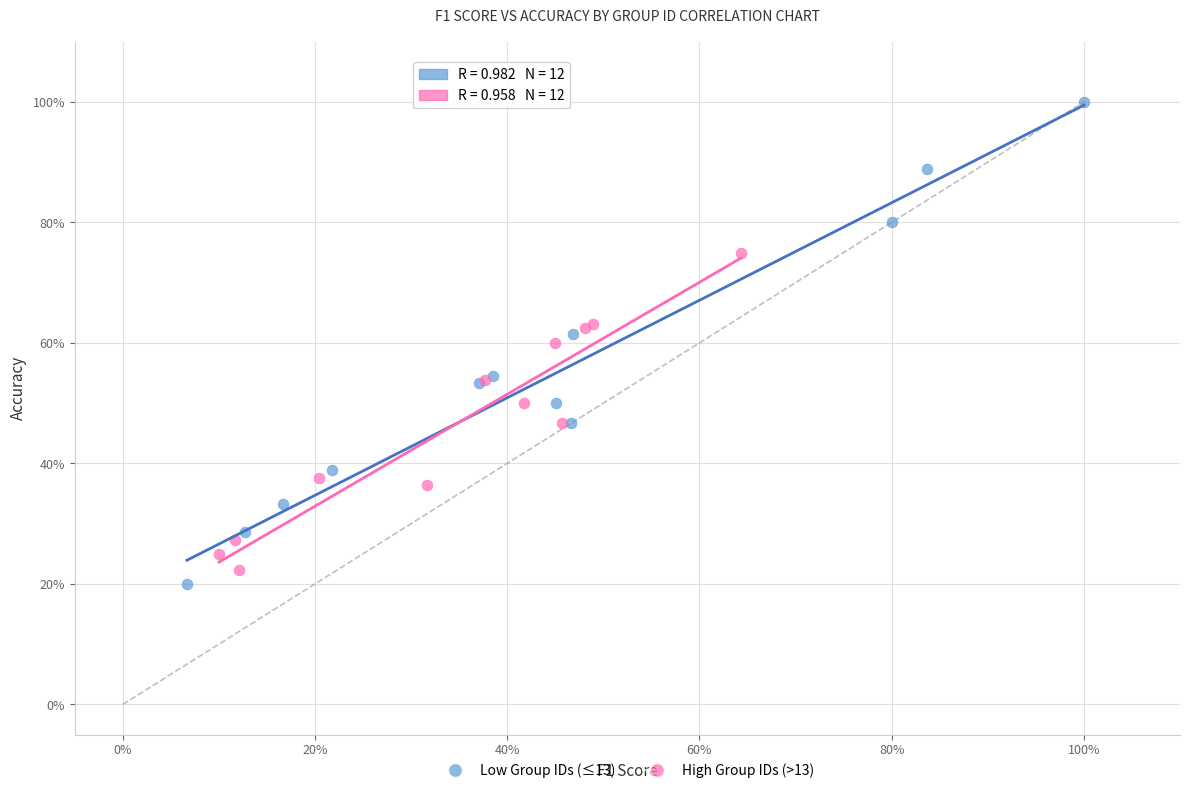

What are all the series names shown in the legend?

Low Group IDs (≤13), High Group IDs (>13)